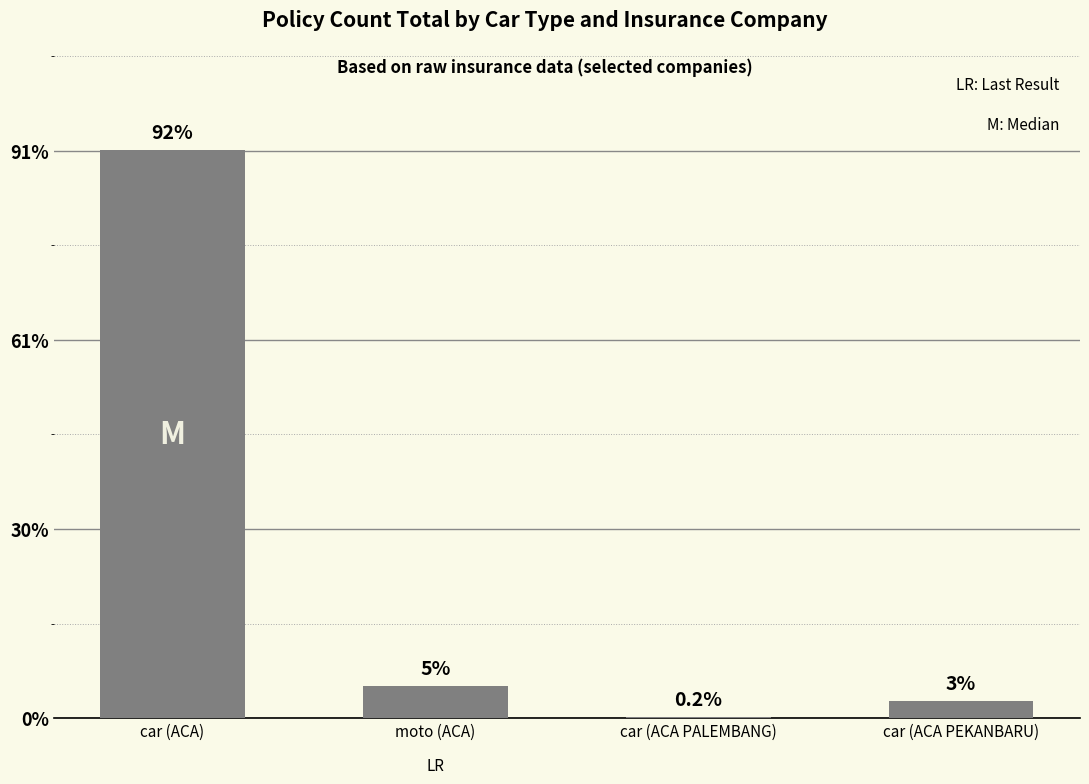

How many data points are above 34?

1